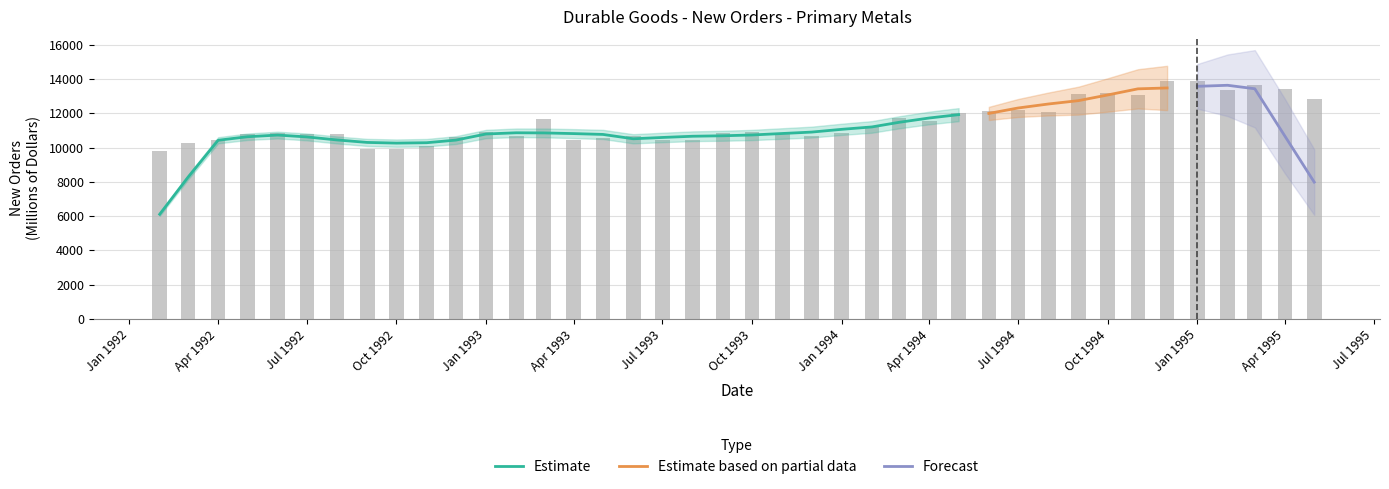

Between 1992-04-01 and 1995-05-01, which is larger?

1995-05-01